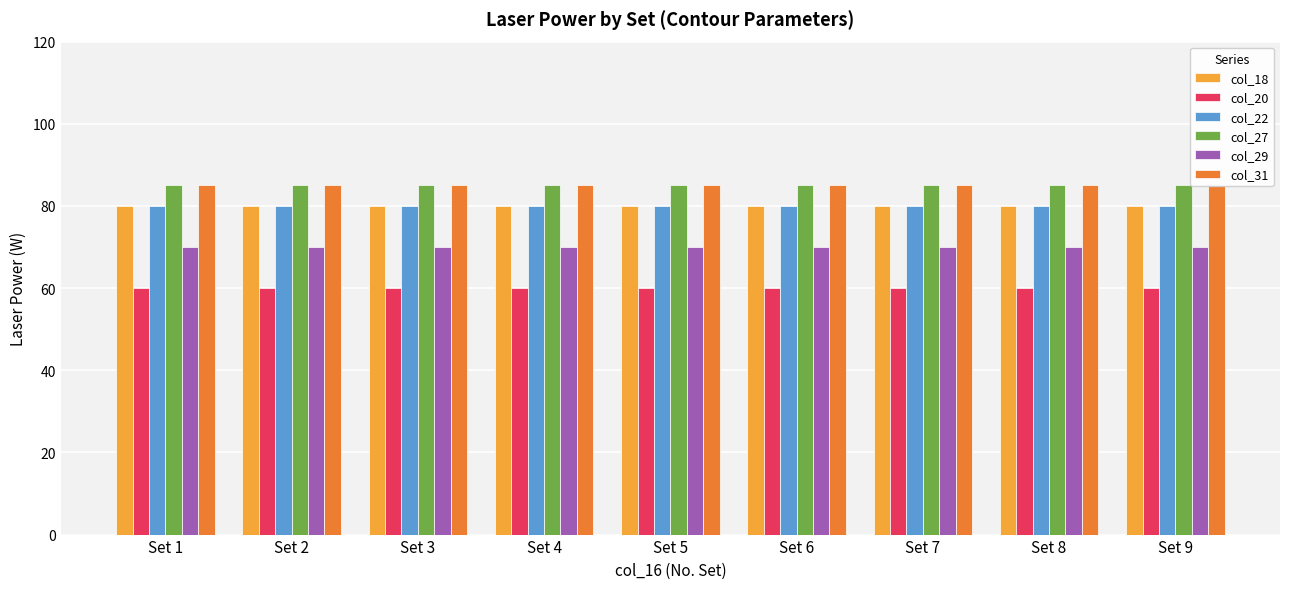

Rank the categories by col_20 value from lowest to highest.

Set 1, Set 2, Set 3, Set 4, Set 5, Set 6, Set 7, Set 8, Set 9